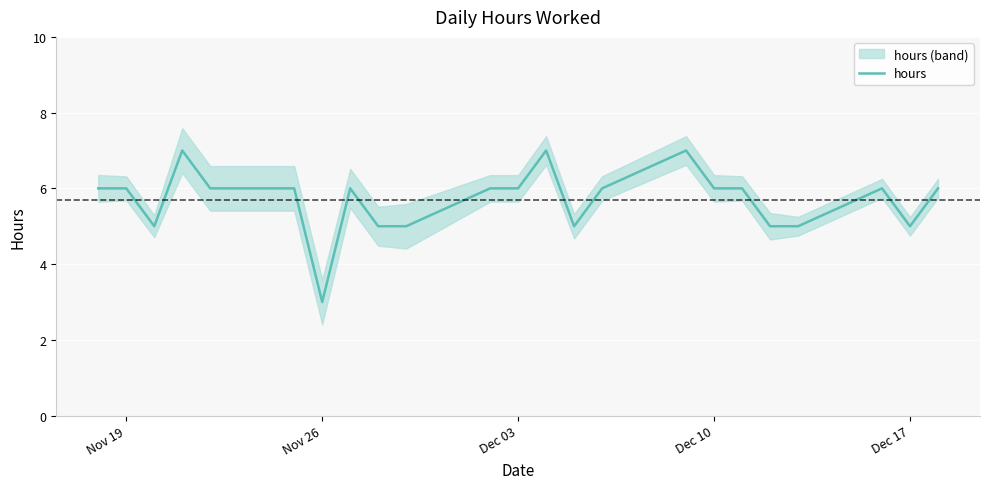

How many lines are shown in the chart?

1